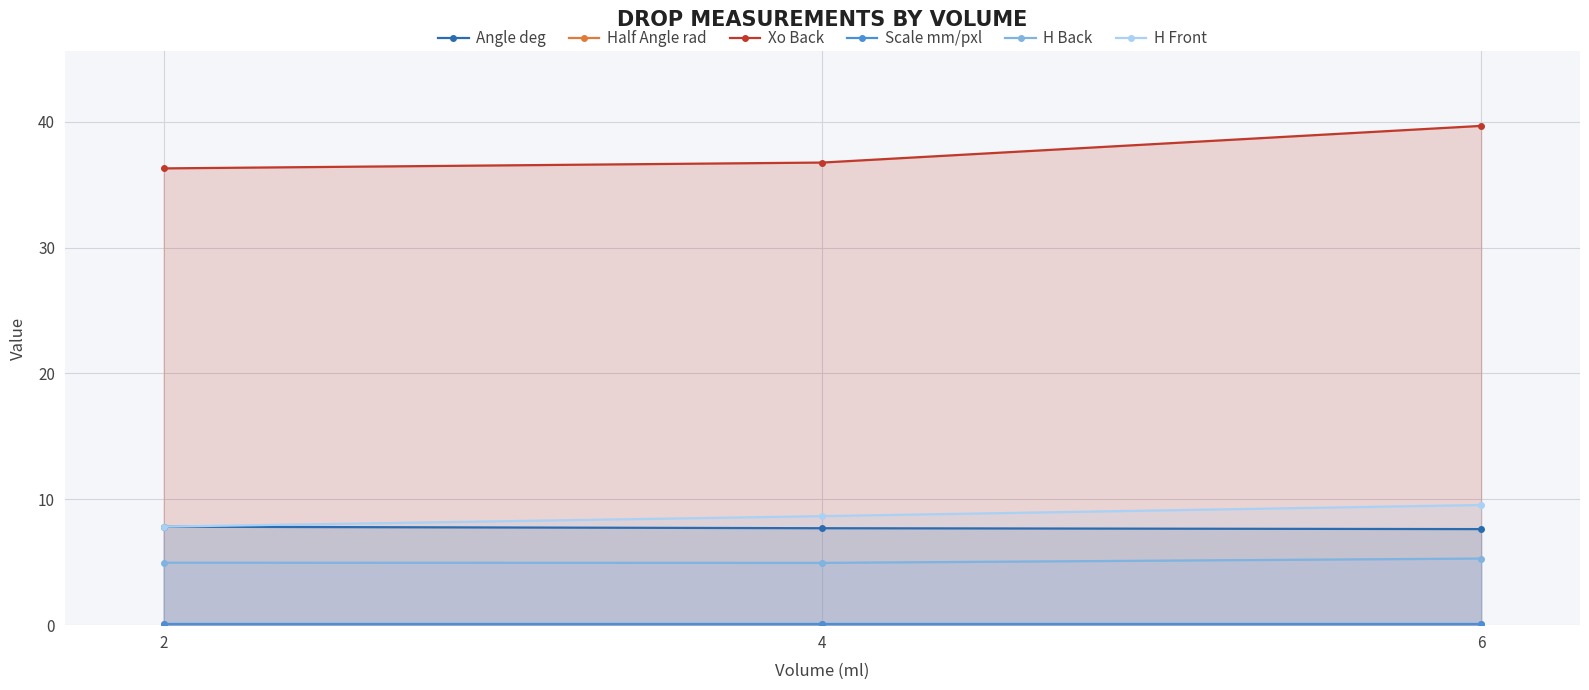

What is the total value across all series at 2?

57.1